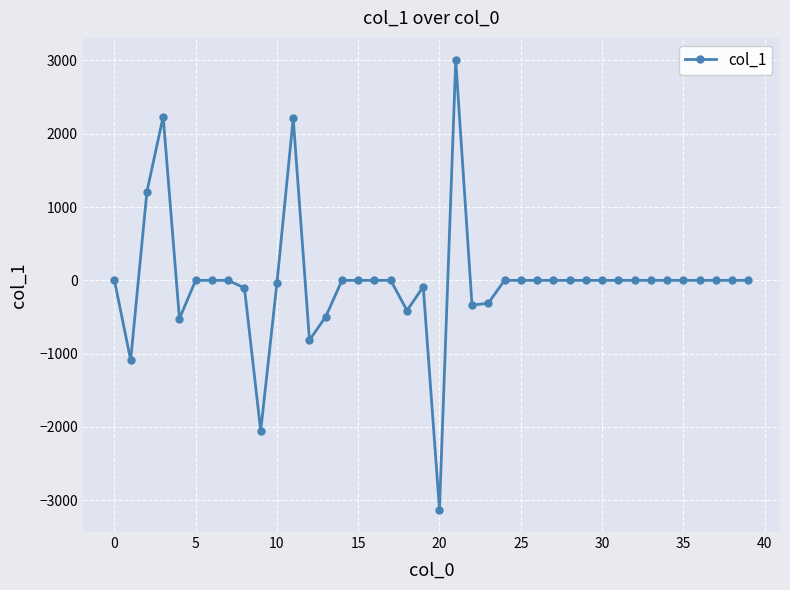

How many values are below 0?

12